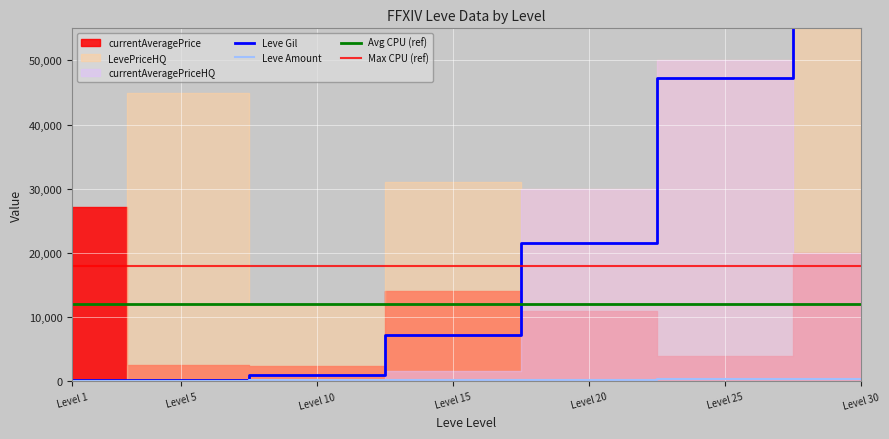

Which series has the largest total across all categories?

LevePriceHQ